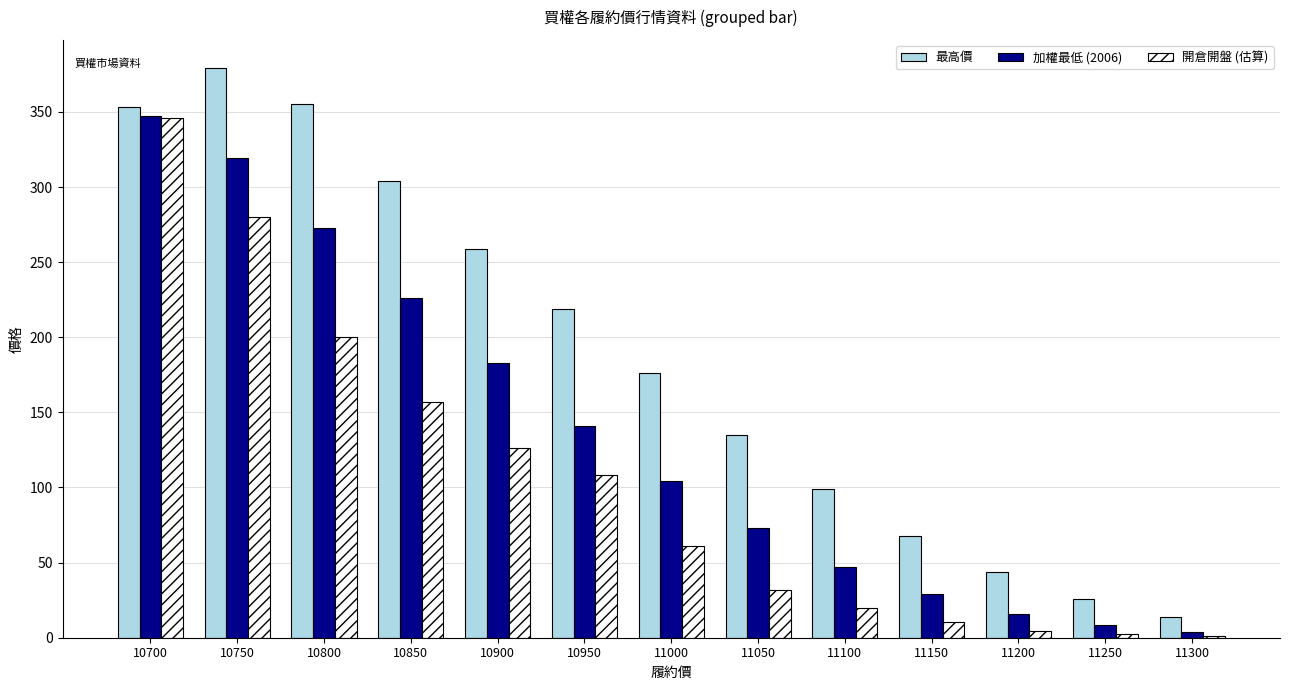

What value does the 加權最低 (2006) series have at 11300?

3.8